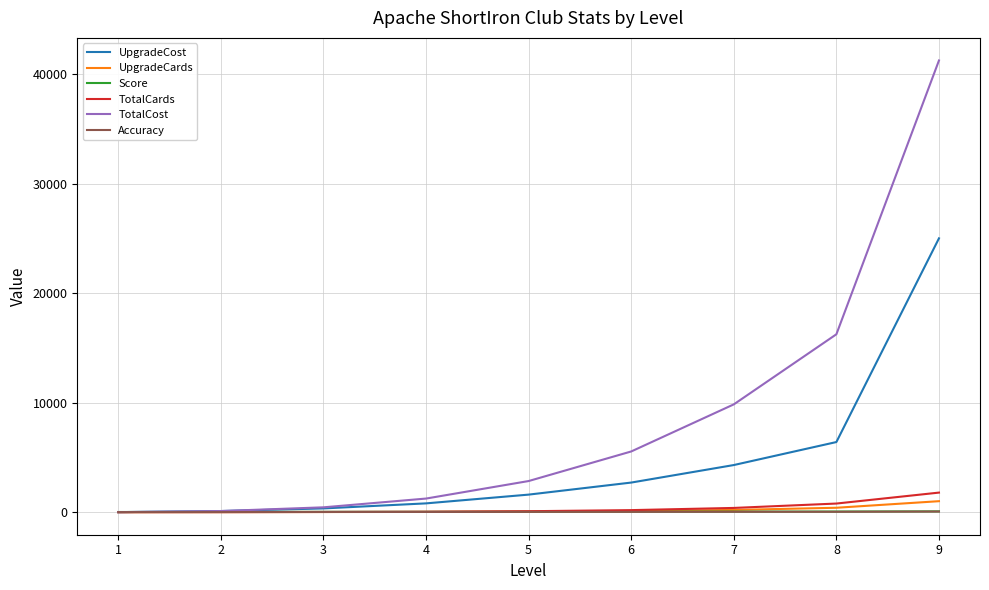

The value of UpgradeCost at 5 is 1600.0. True or false?

True